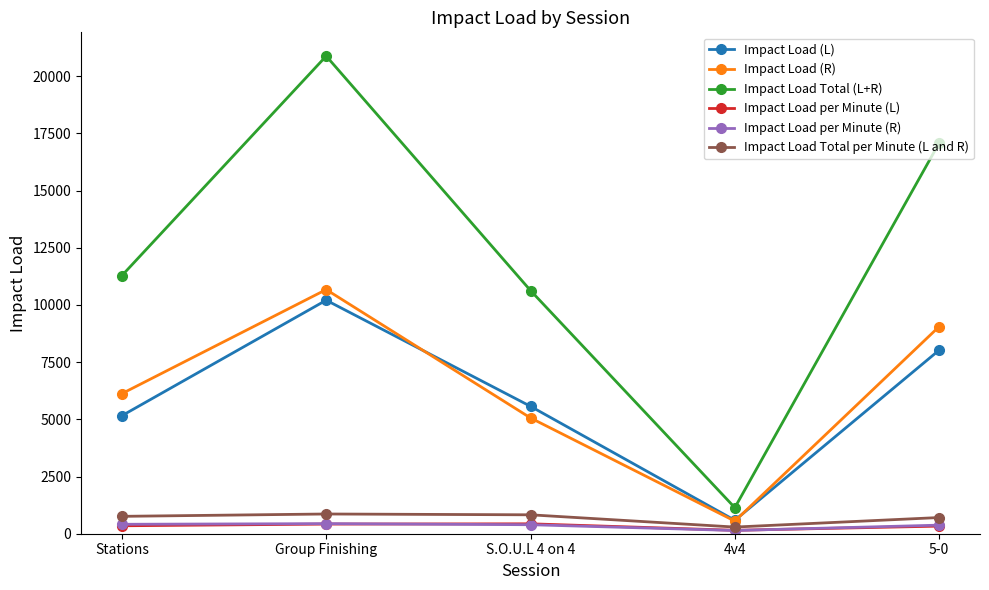

True or false: Impact Load (R) has more than 2 interior local peaks.

False